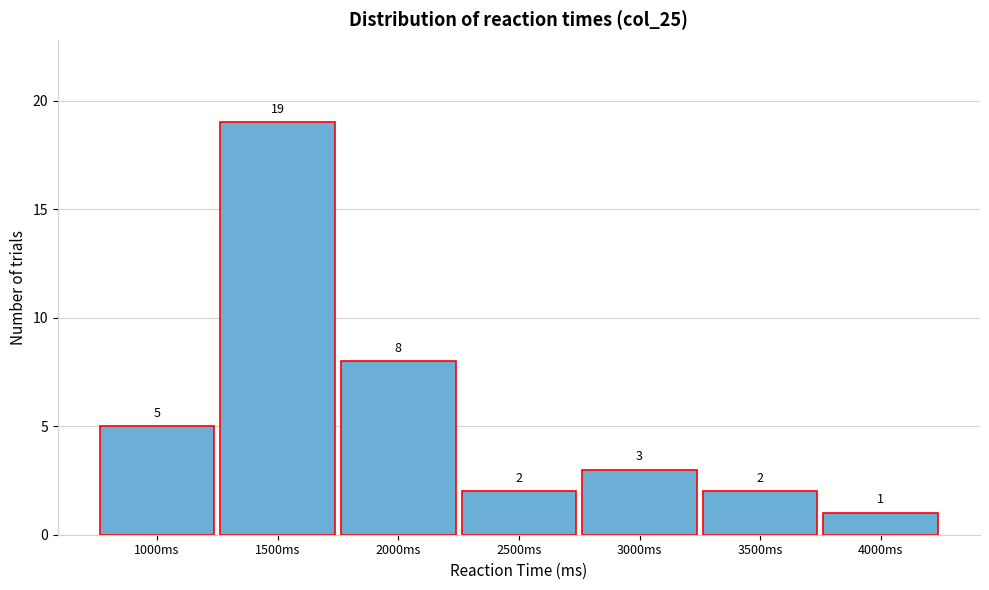

Reading right to left, transcribe all the data shown in this chart.

4000ms=1	3500ms=2	3000ms=3	2500ms=2	2000ms=8	1500ms=19	1000ms=5